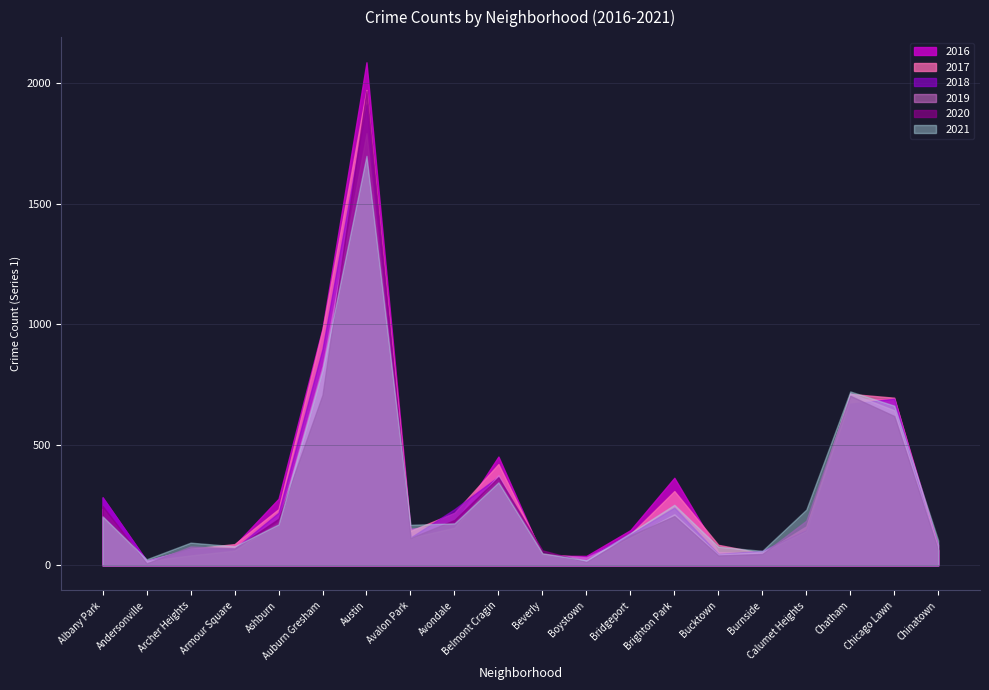

What is the difference between the maximum and minimum values in the 2020 series?

1959